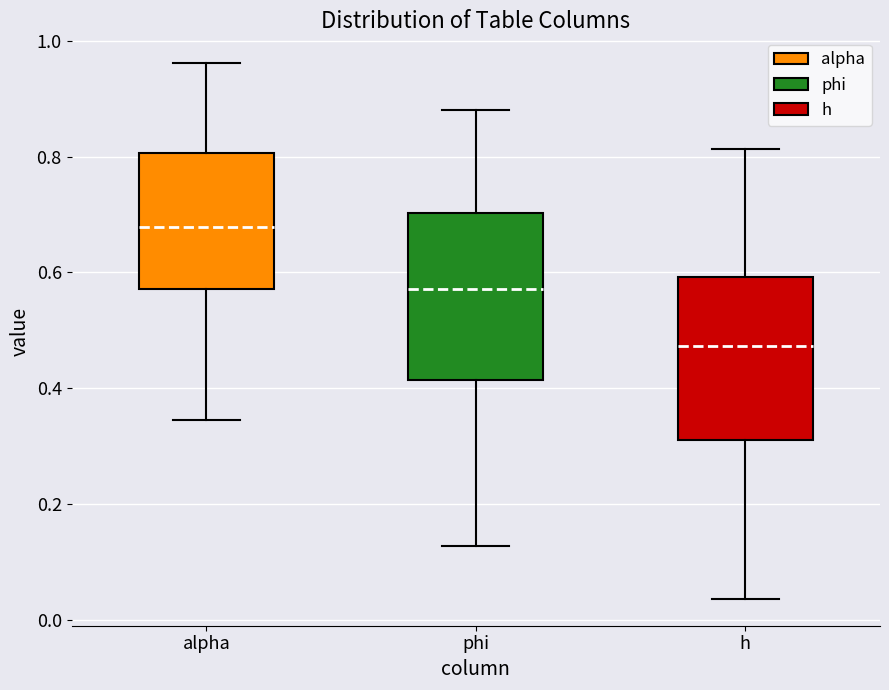

Which box has the highest median line?

alpha